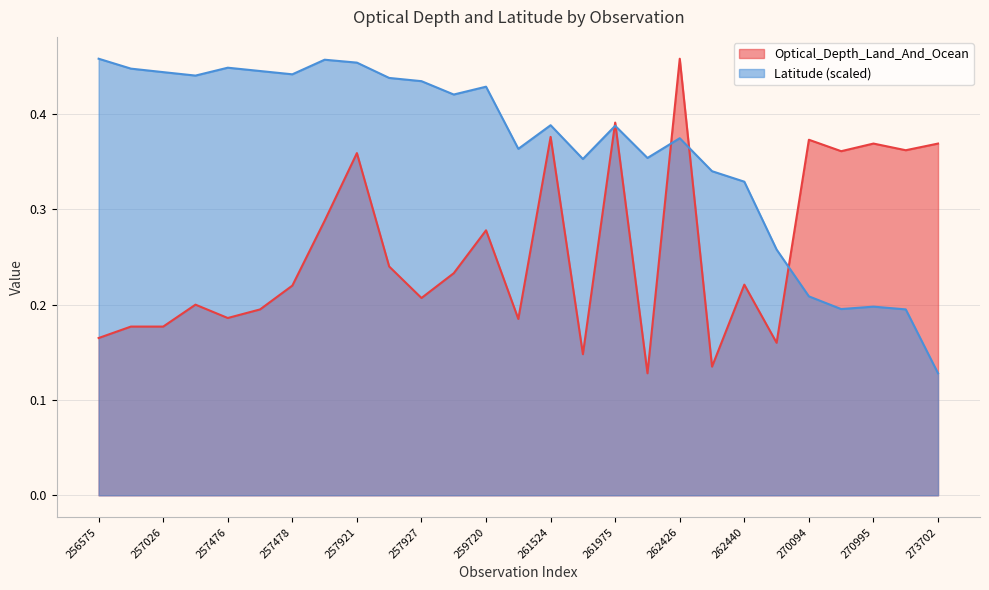

What is the lowest value of the Latitude series?

0.1